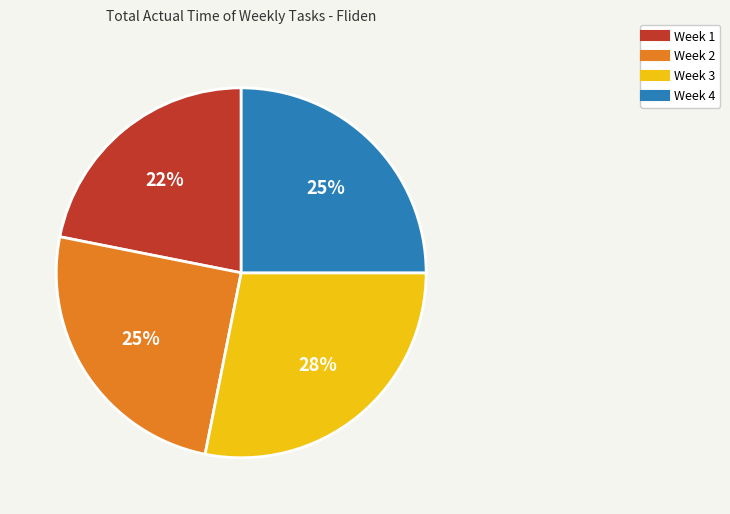

To the nearest percent, what portion does Week 2 represent?

25%